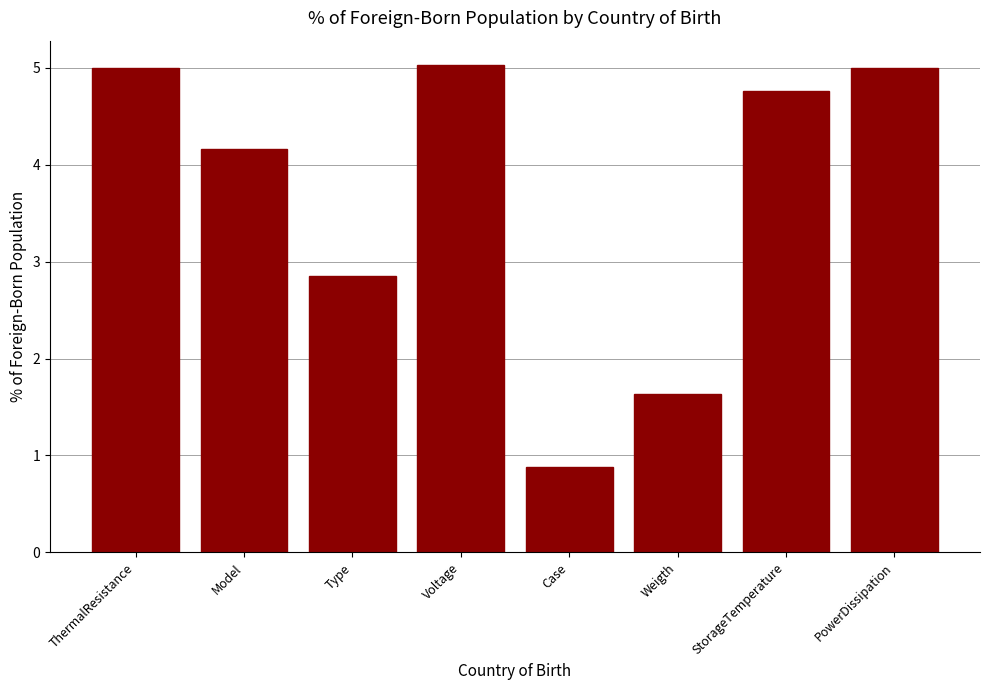

How many bars are there in total?

8